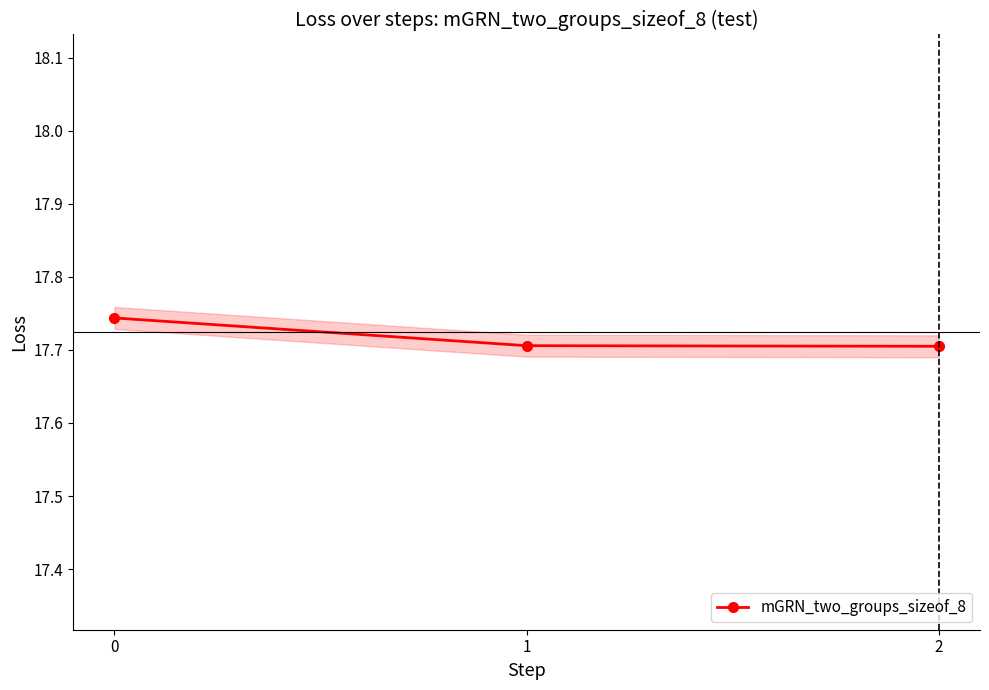

True or false: the data shows 17.7 at 1.

True